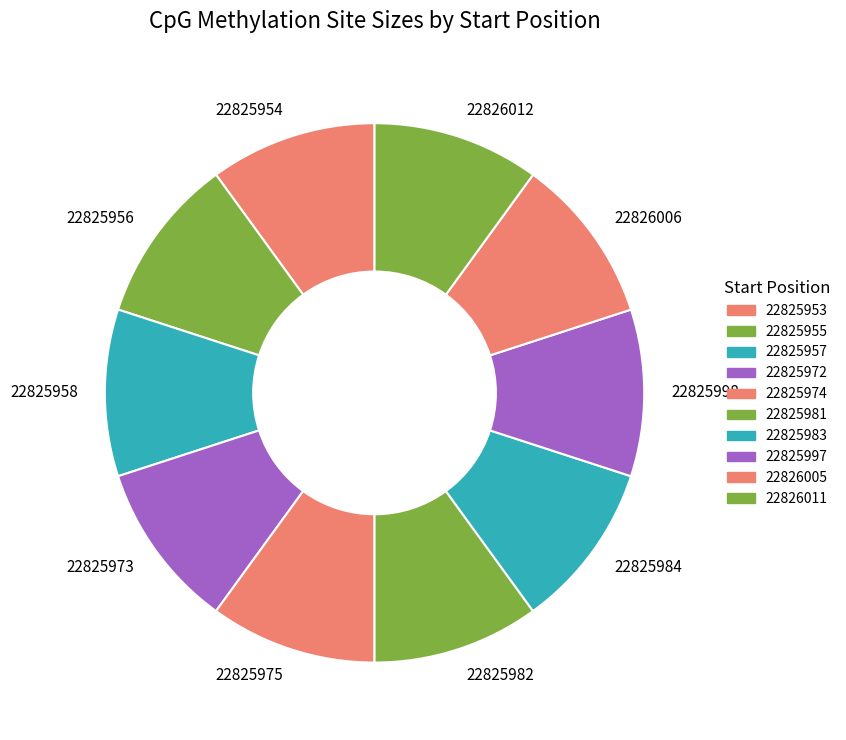

Does any single category account for the majority?

No